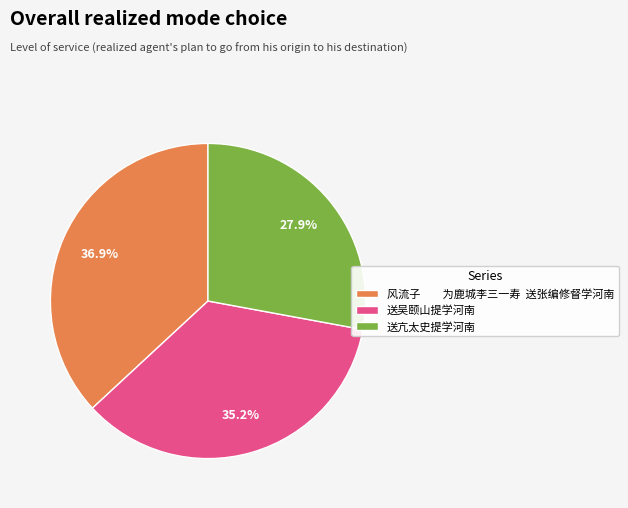

Count the number of slices in the pie.

3